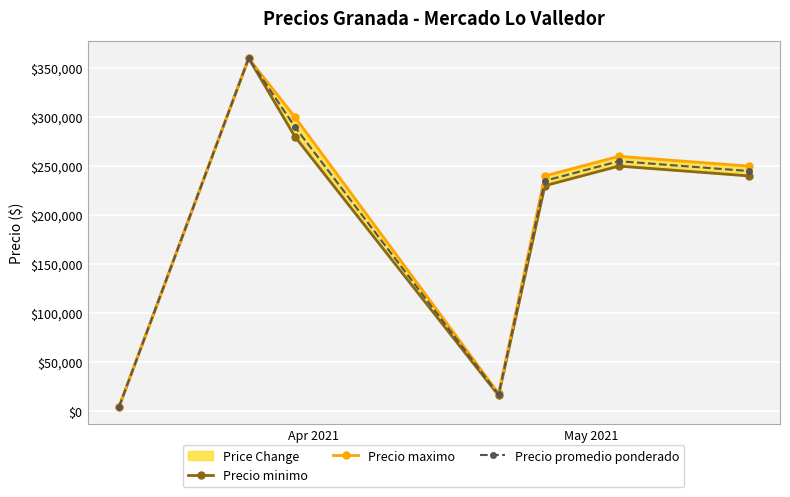

What is the maximum value shown in the chart?

360000